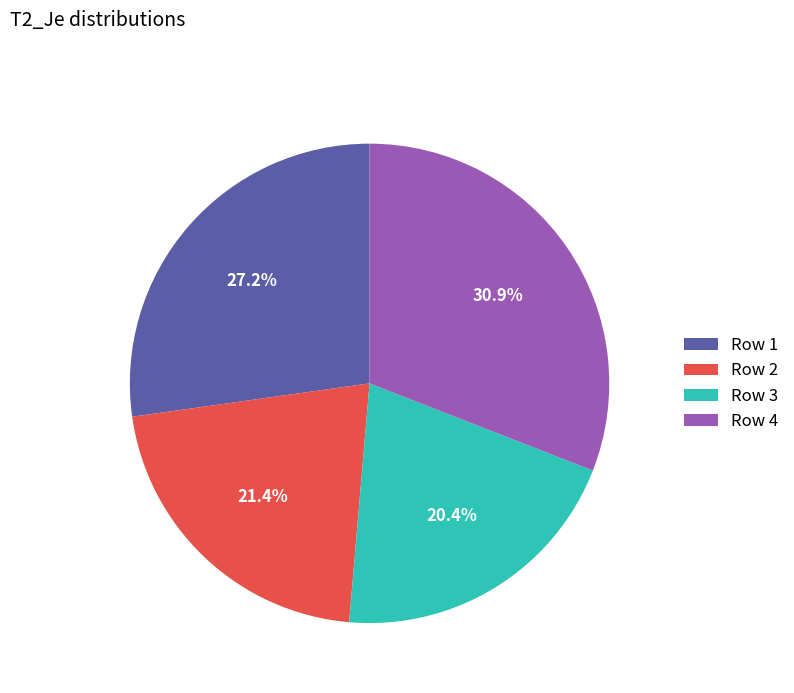

Is Row 3 the majority of the pie?

No